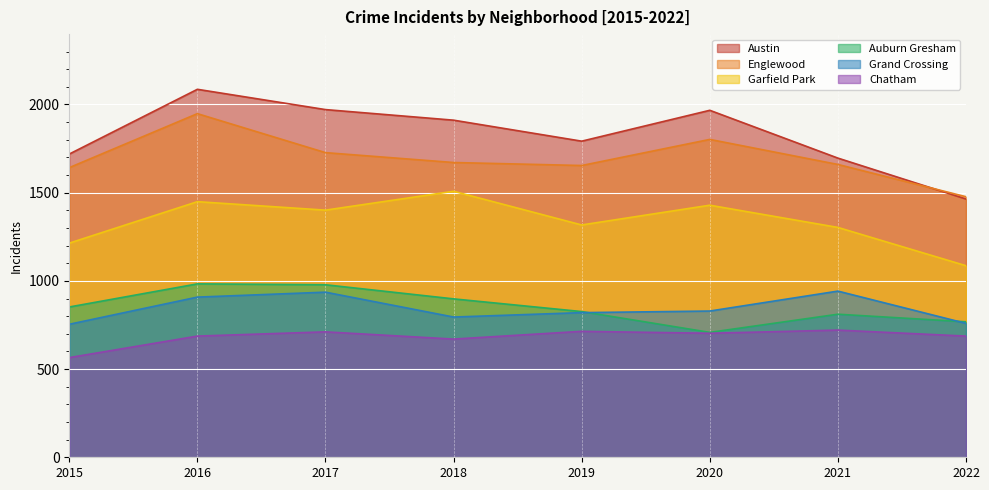

At which label is Garfield Park closest to 1297?

2021